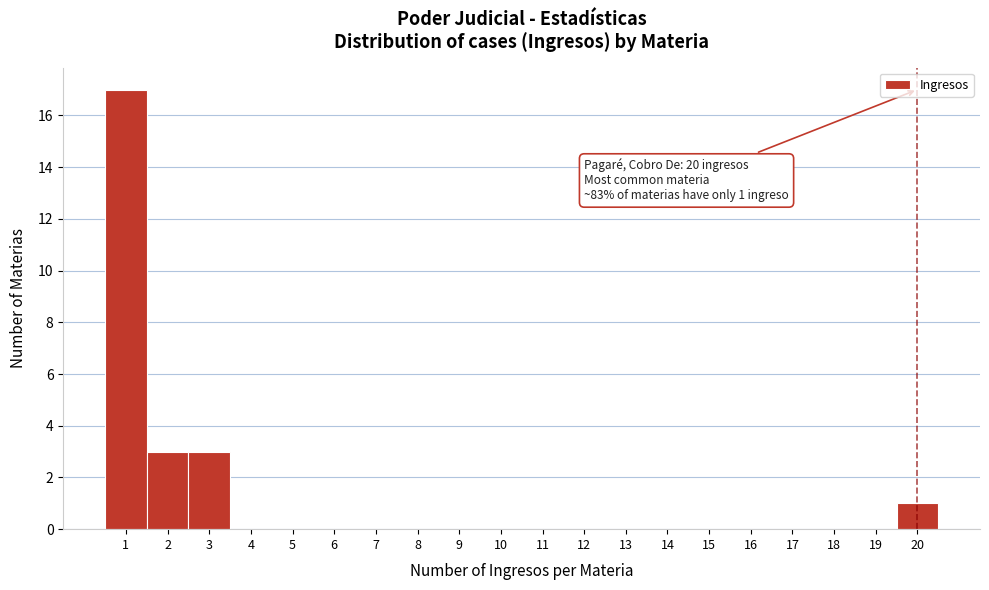

Over which range of the x-axis is the bar tallest?

0.5 to 1.5